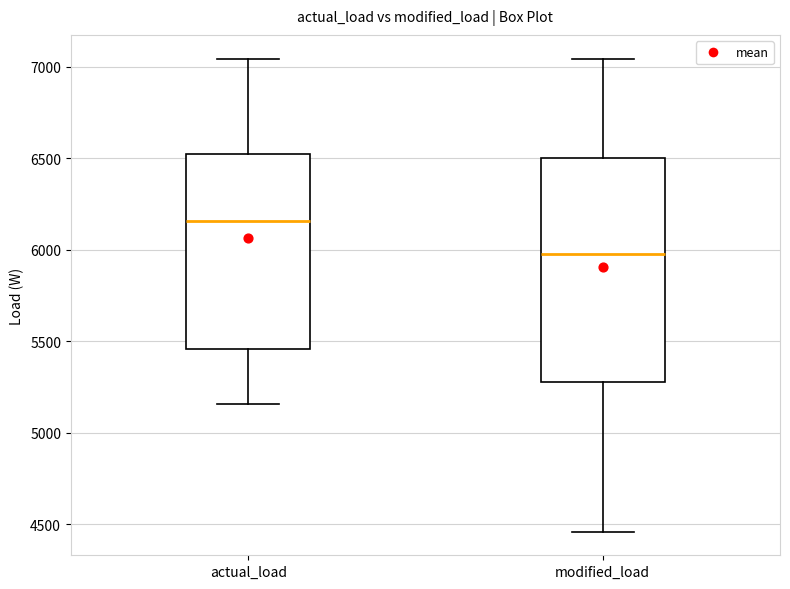

Which box is the tallest, from its lower edge to its upper edge?

modified_load